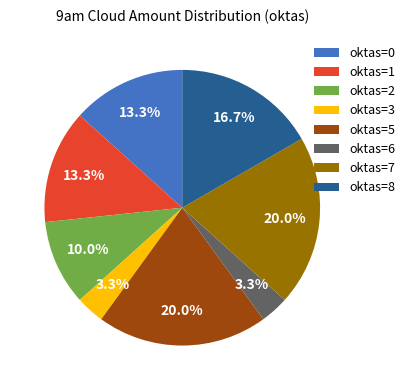

Combined, what portion of the pie is oktas=7 and oktas=0?

33.3%